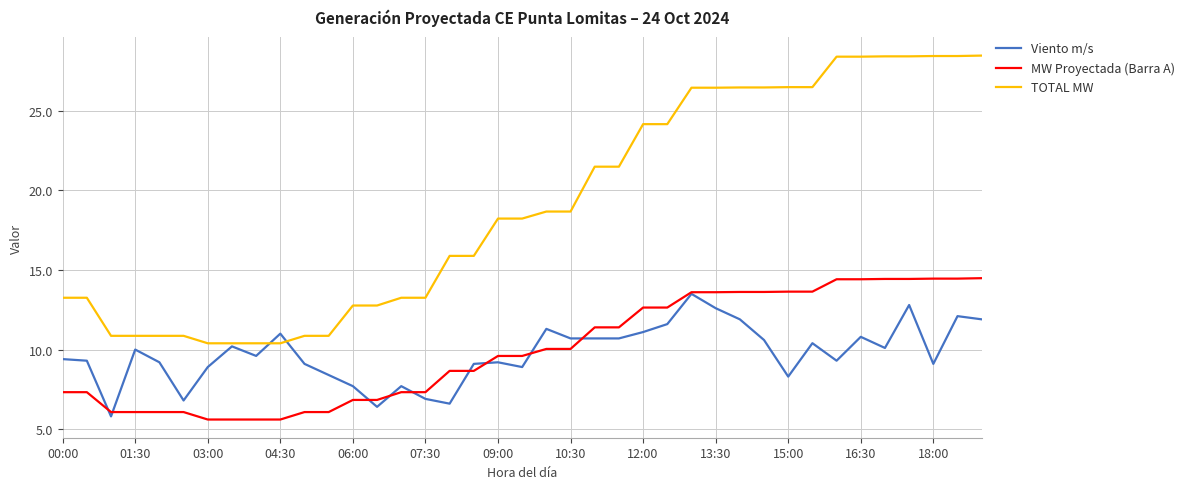

What is the lowest value of the TOTAL MW series?

10.4